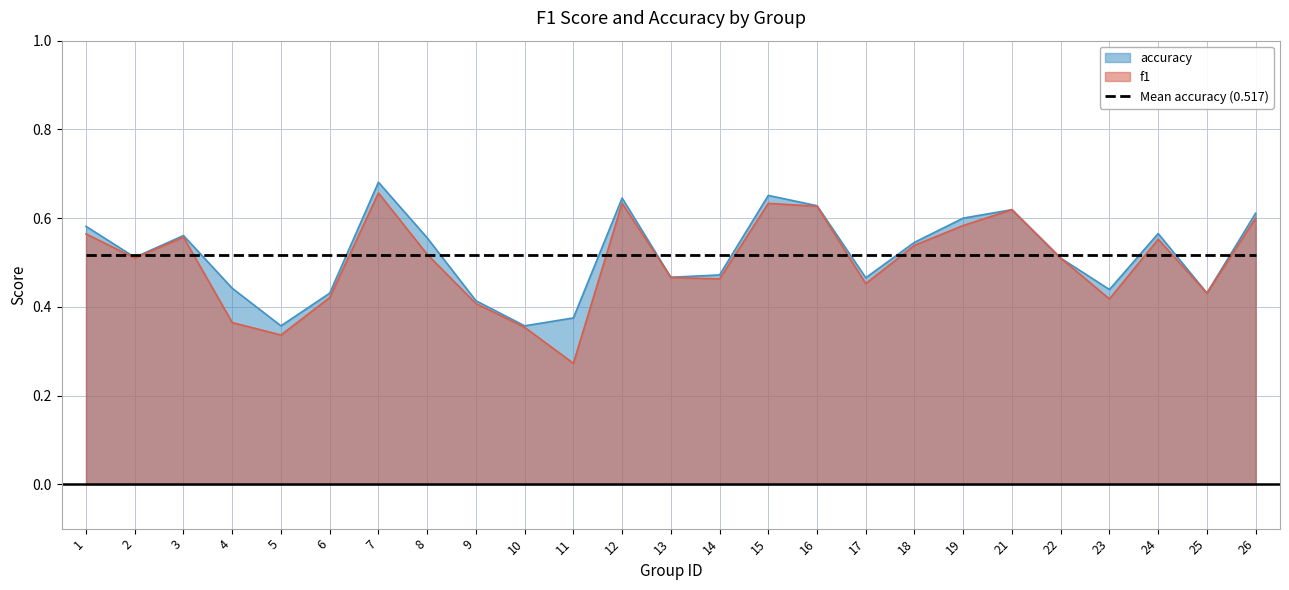

Read the accuracy value at 26.

0.6